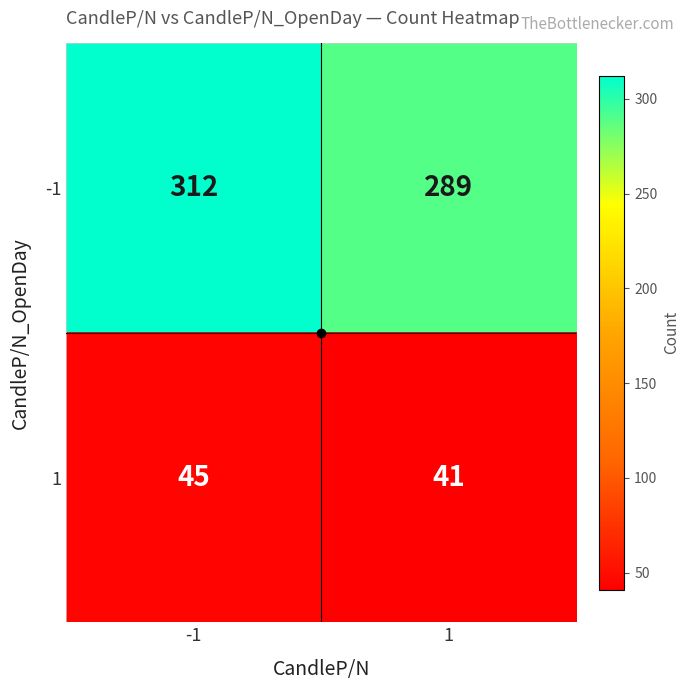

What value does the 1 series have at 1?

41